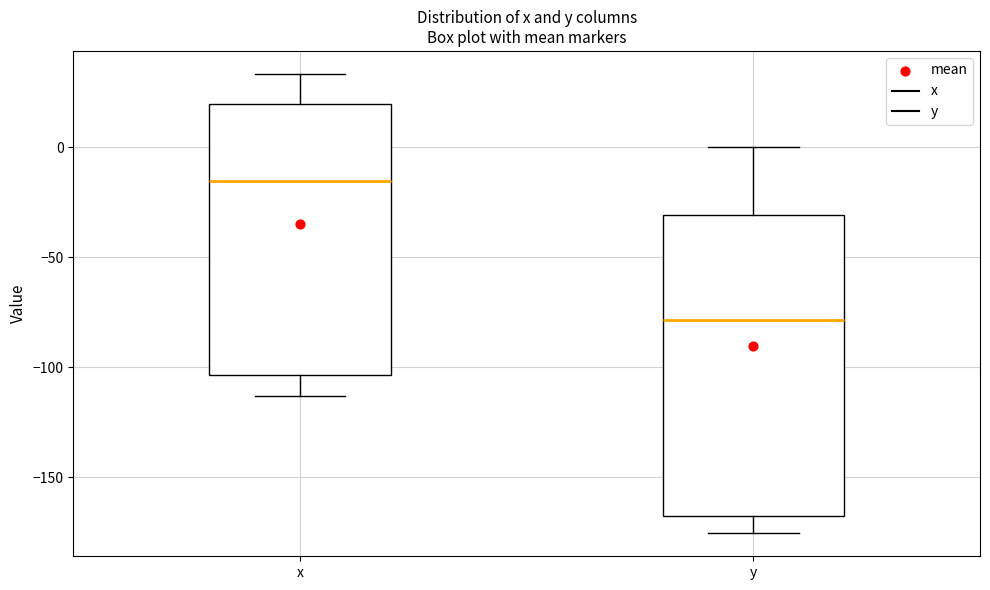

Which box's median line is the lowest?

y